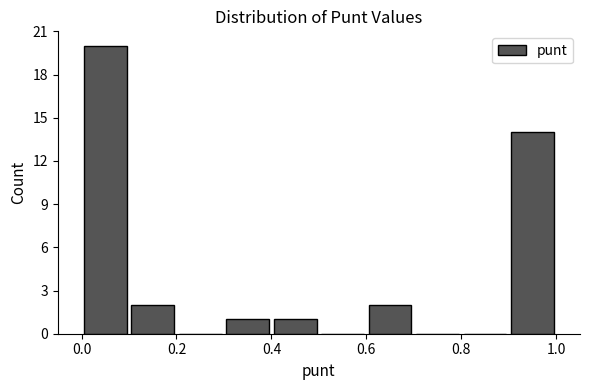

How tall is the bar that spans 0.0 to 0.1 on the x-axis? The values are not printed on the chart, so give them approximately, as read against the axis.

20